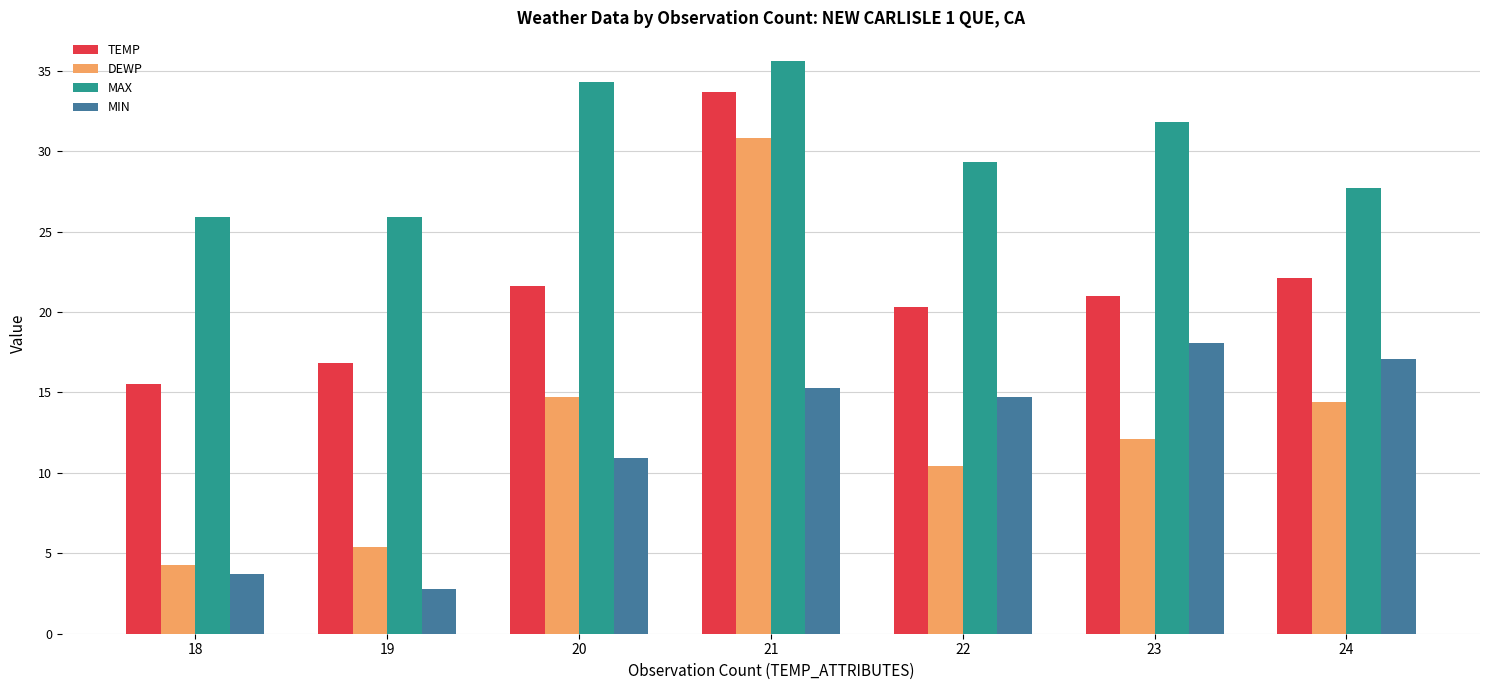

What is the difference between the maximum and second lowest values in the MIN series?

14.4